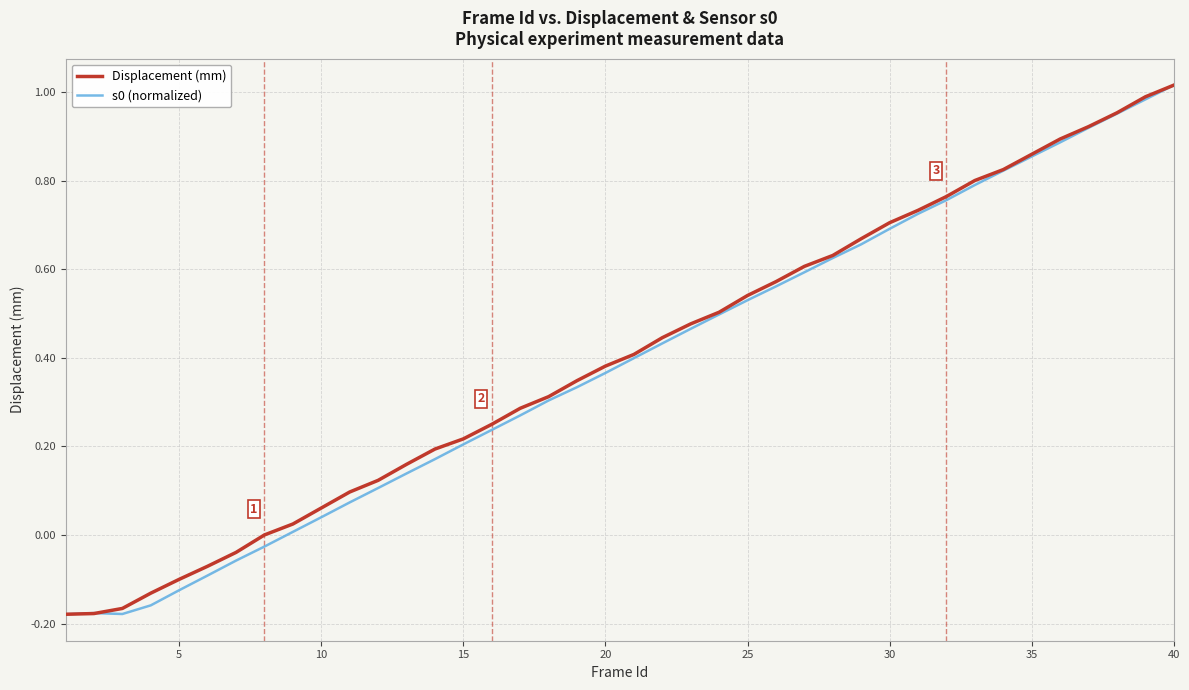

How many interior local peaks does the s0 (normalized) series have?

1